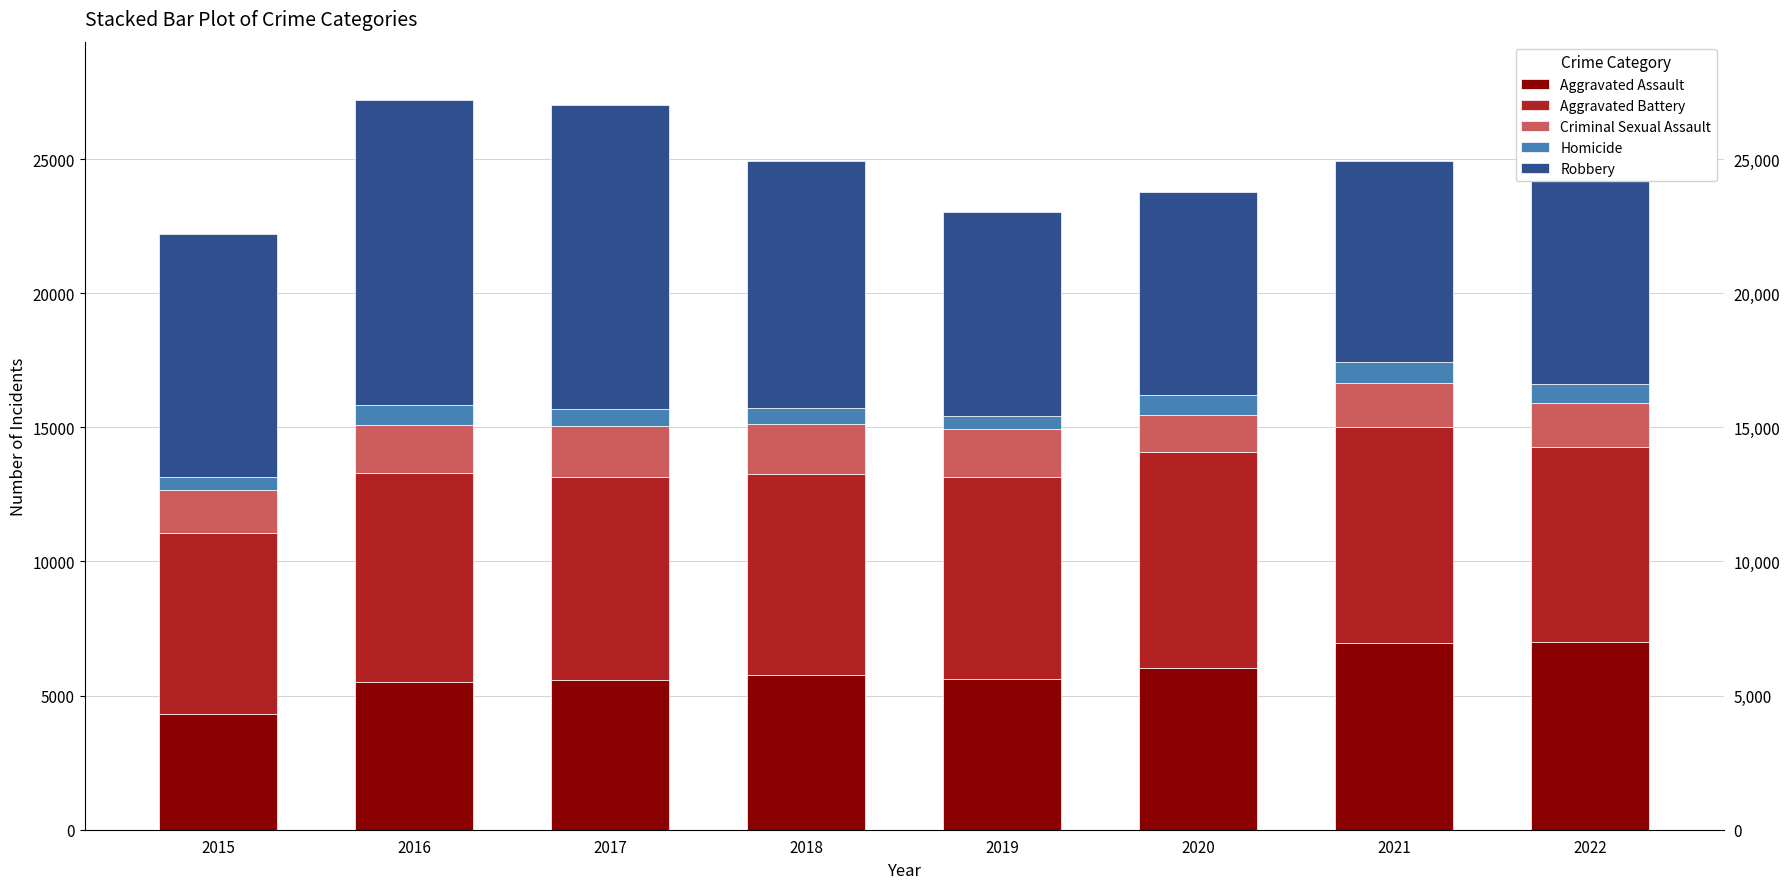

Which series has the widest spread of values?

Robbery